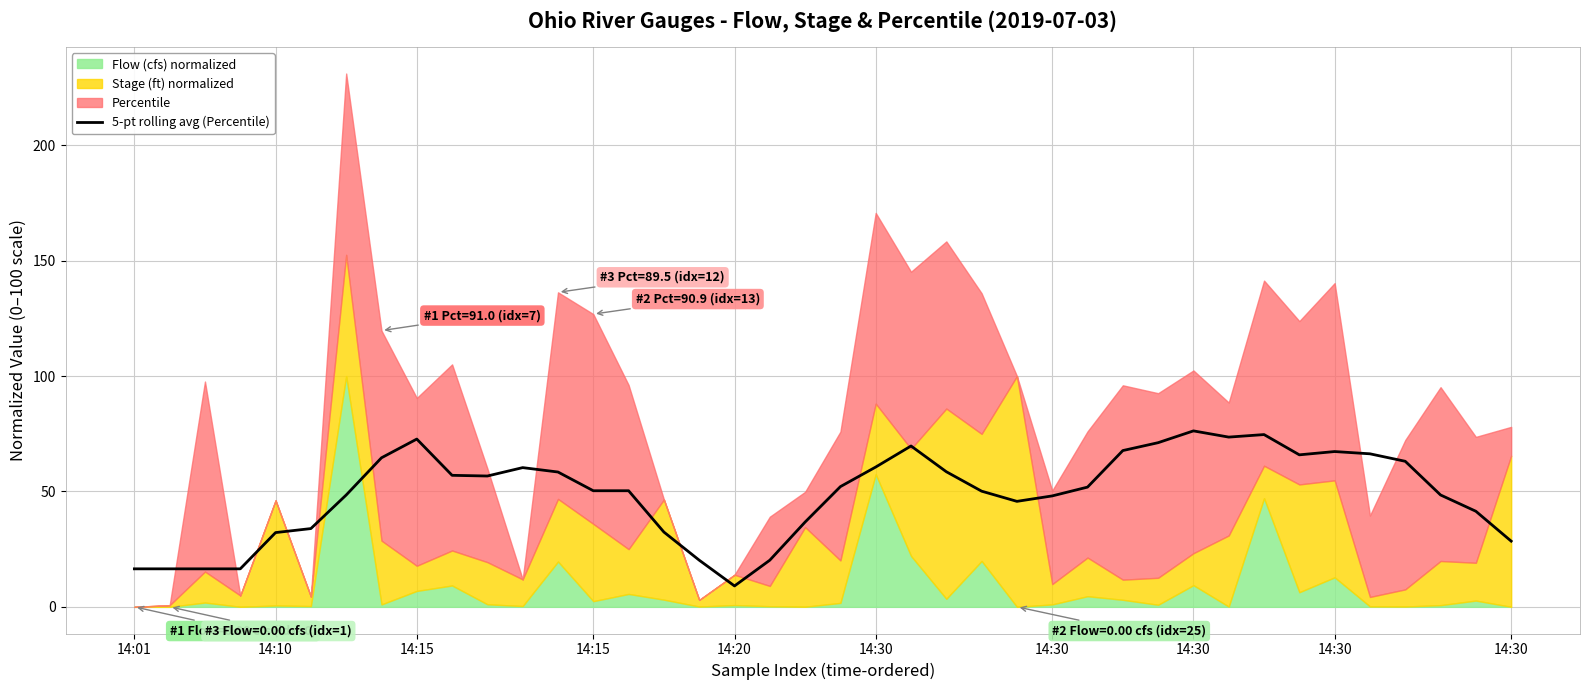

What is the difference between the values at 20 and 14:30?

18.2